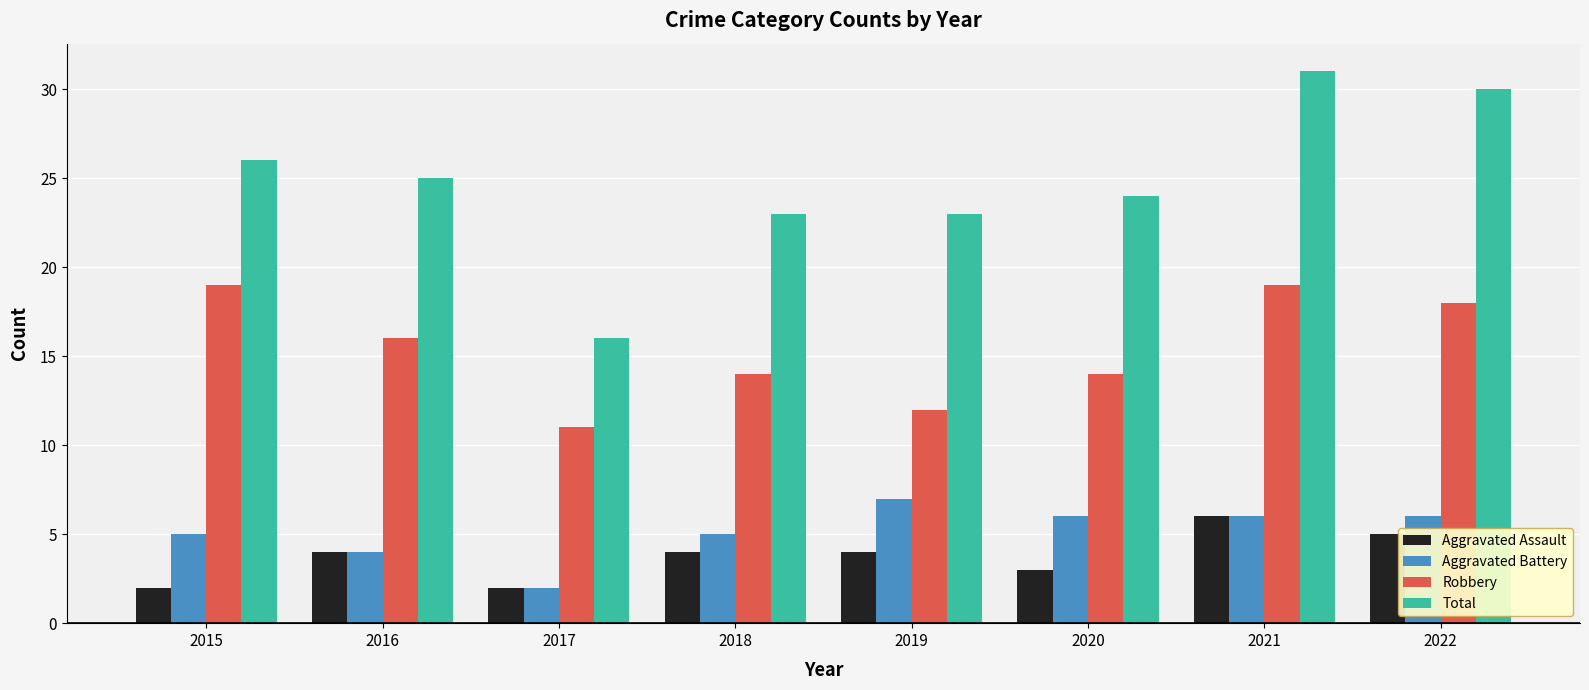

The Aggravated Assault series shows 2 at 2015. True or false?

True